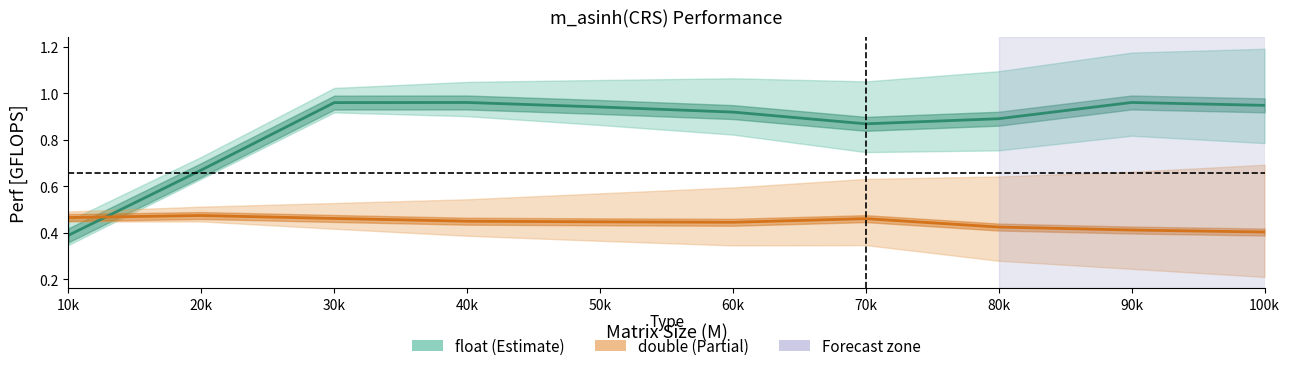

True or false: double_center has a value of 0.5 at 70k.

True